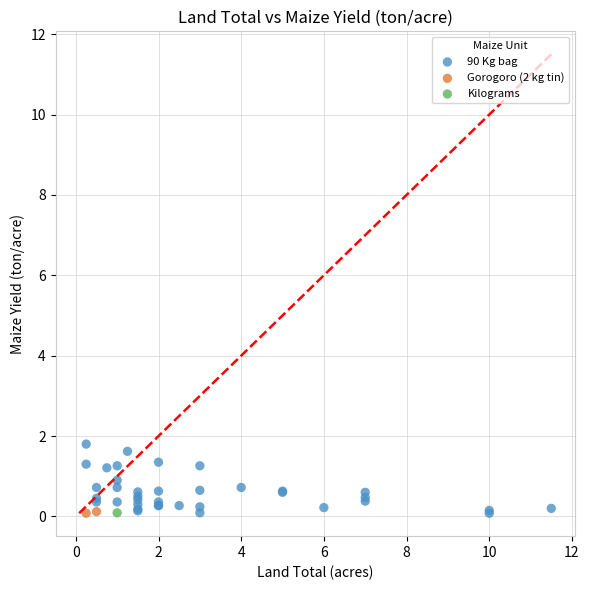

What are all the series names shown in the legend?

Kilograms, 90 Kg bag, Gorogoro (2 kg tin)